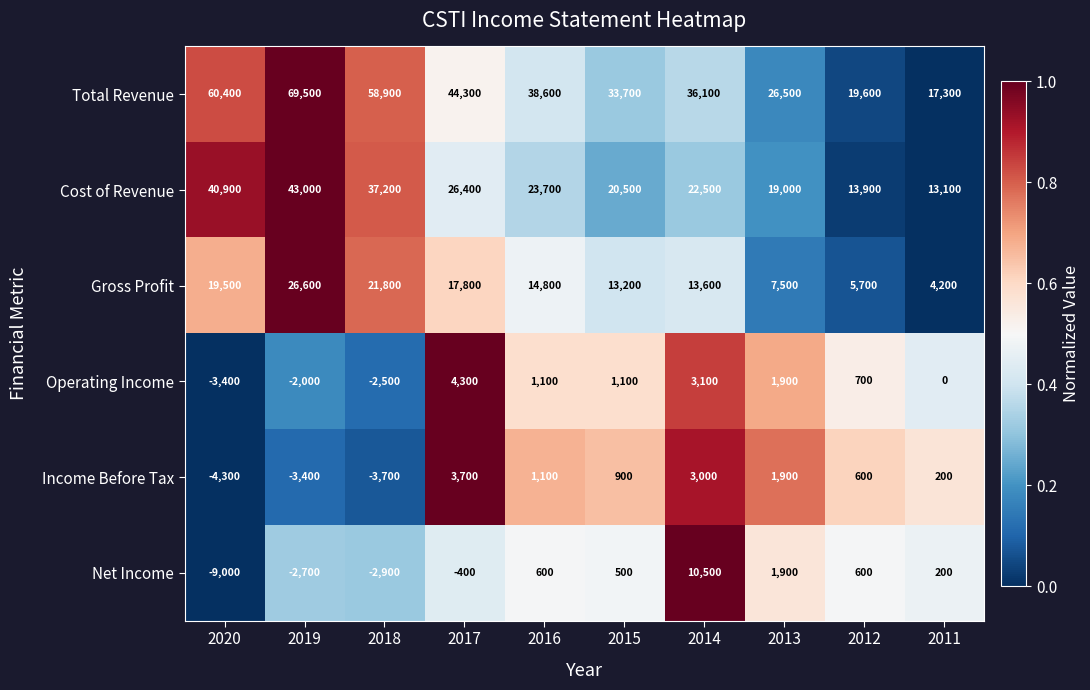

What is the sum of the Cost of Revenue values at 2014 and 2019?

65500